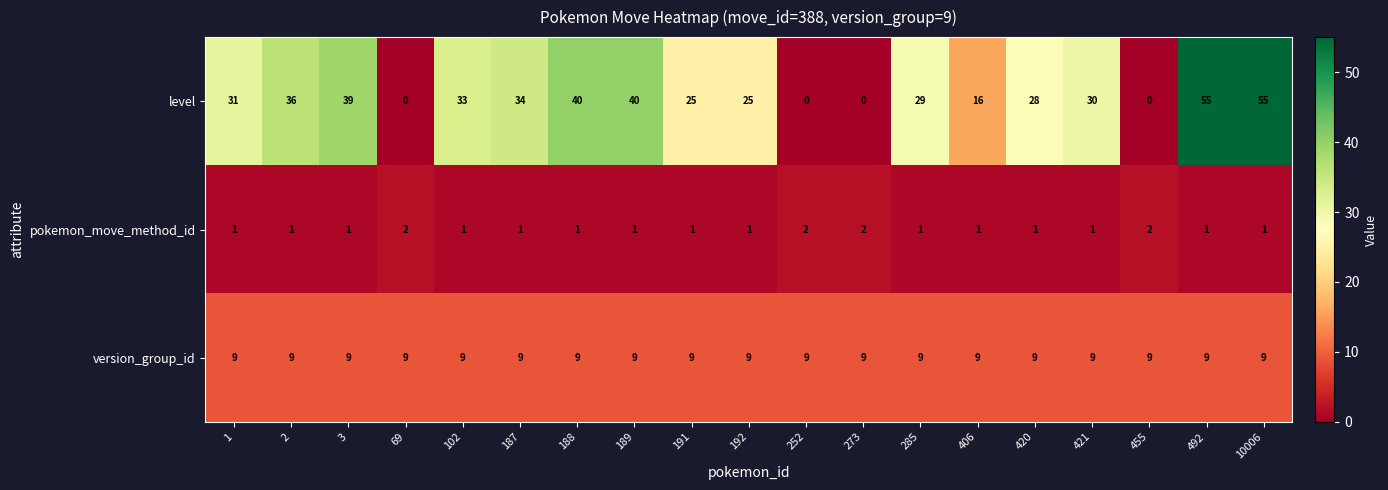

Is it true that level equals 55 at 492?

True